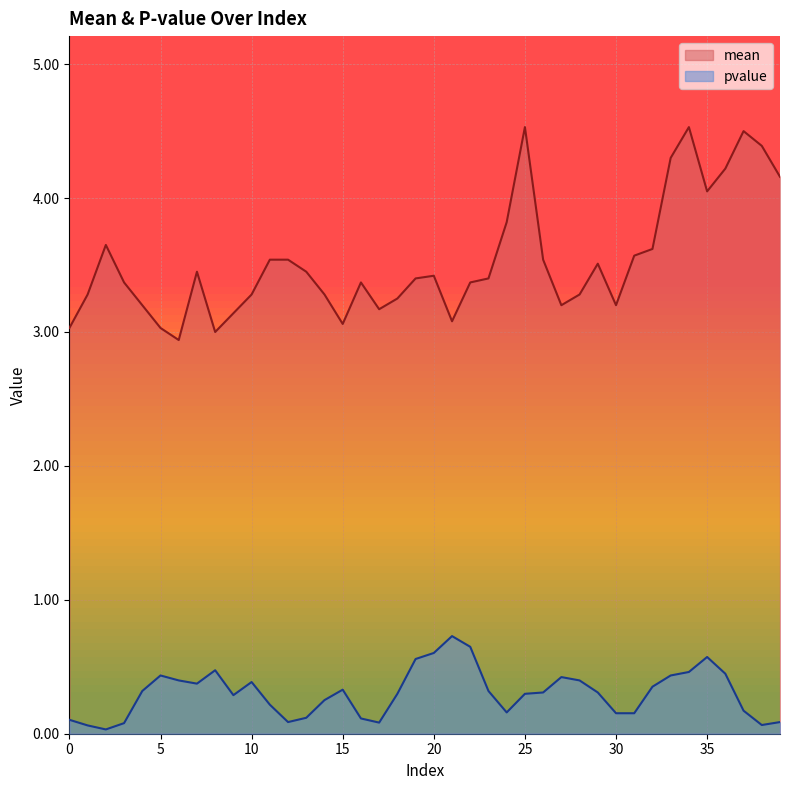

Rank the categories by mean value from lowest to highest.

6, 8, 0, 5, 15, 21, 9, 17, 4, 27, 30, 18, 1, 10, 14, 28, 3, 16, 22, 19, 23, 20, 7, 13, 29, 11, 12, 26, 31, 32, 2, 24, 35, 39, 36, 33, 38, 37, 25, 34